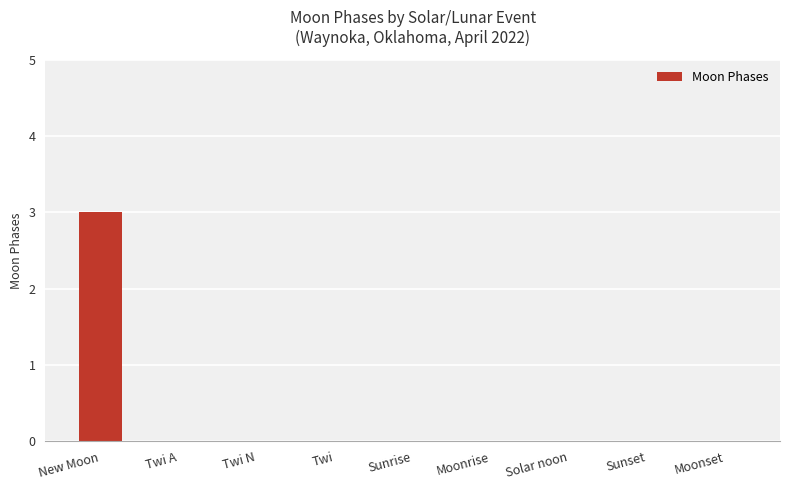

Reading left to right, transcribe all the data shown in this chart.

3	0	0	0	0	0	0	0	0